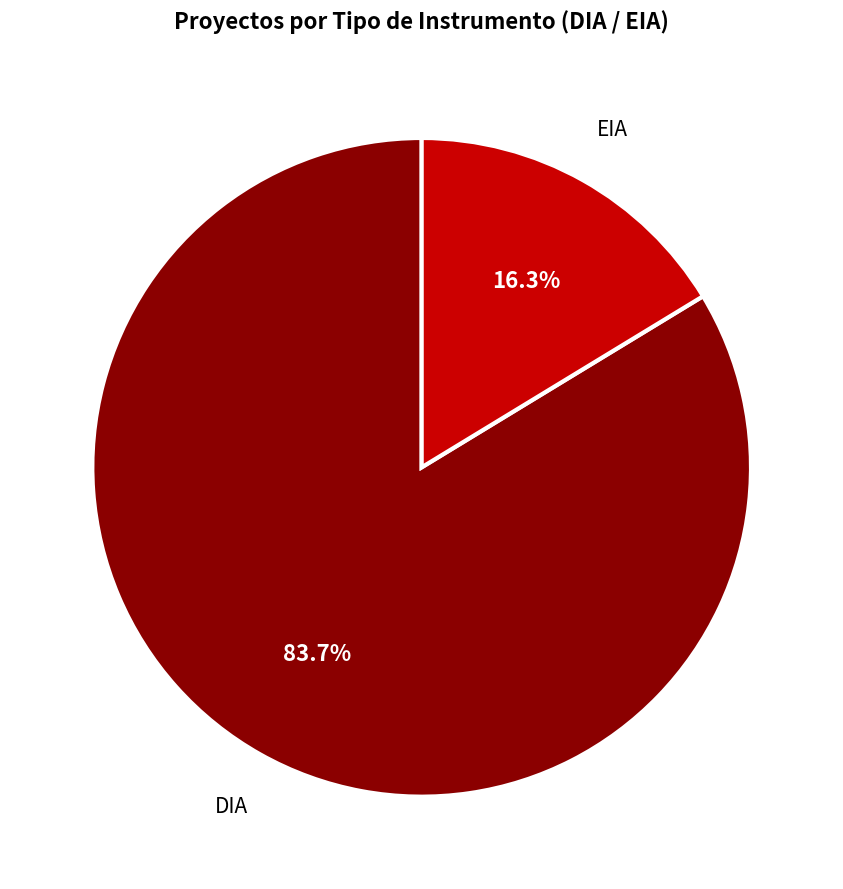

To the nearest percent, what percentage of the pie is DIA?

84%